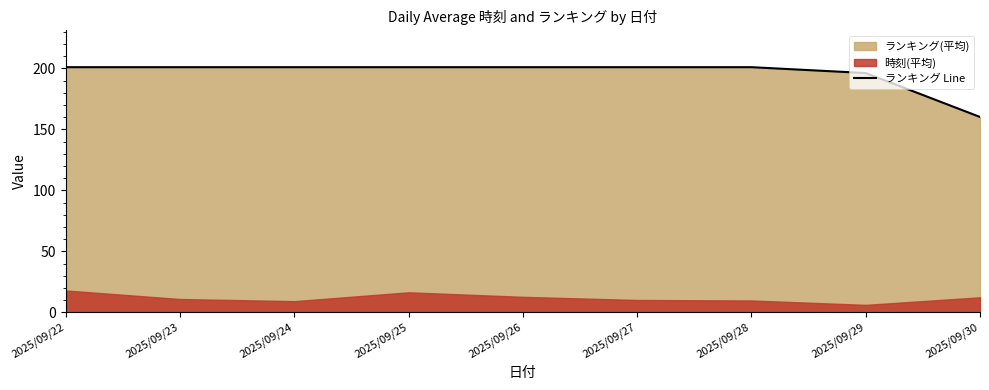

What is the maximum value shown in the chart?

201.0